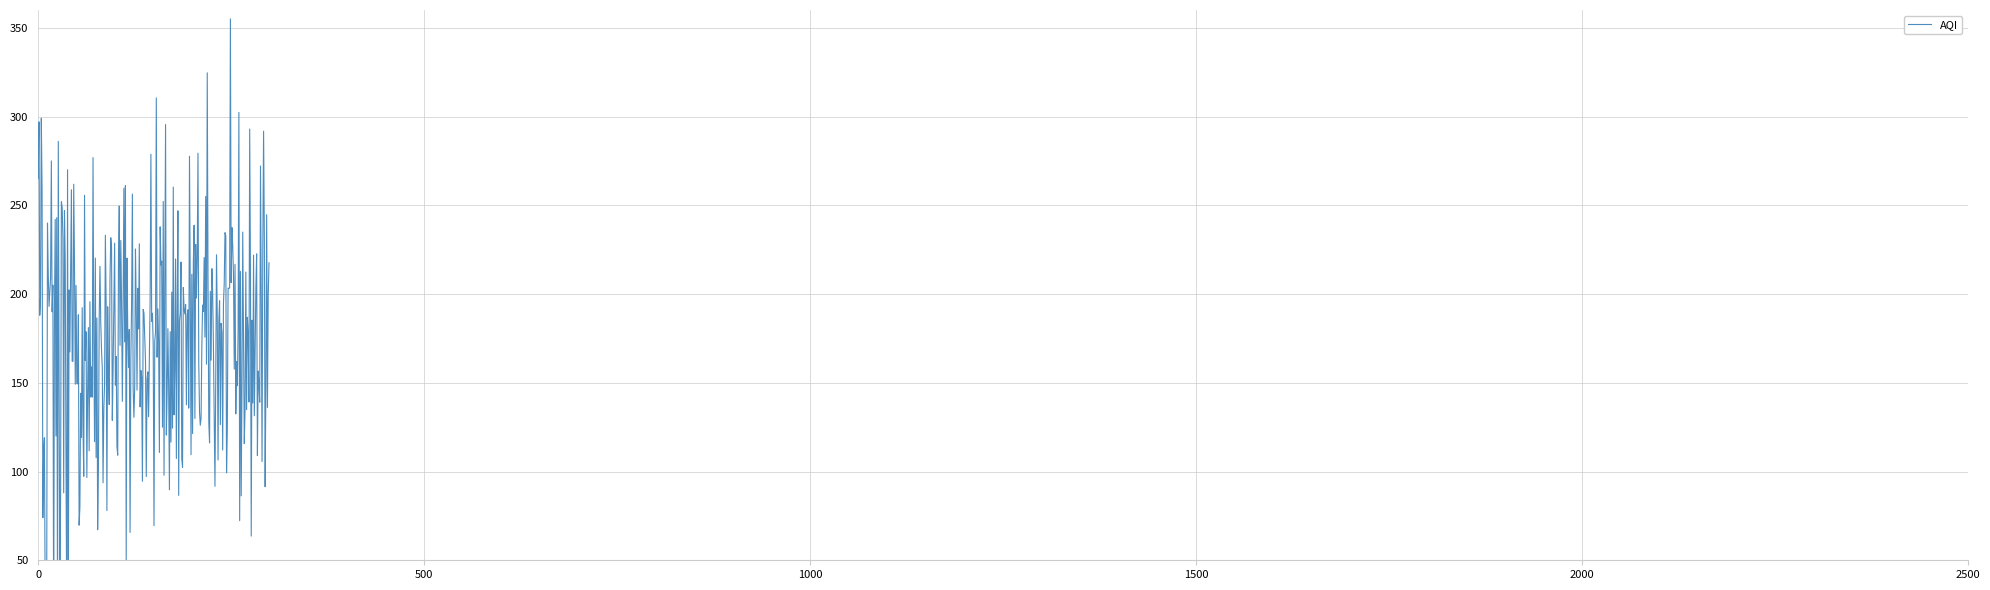

What is the change in value from 8 to 25?

-106